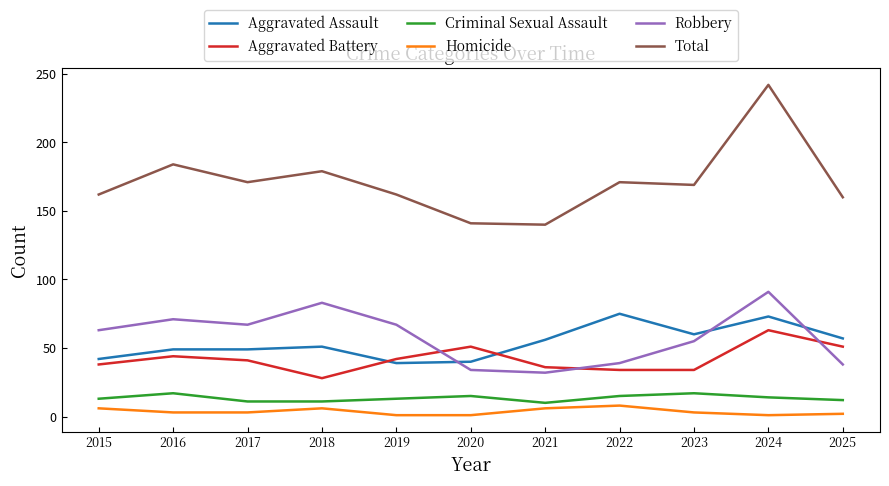

True or false: Homicide has more than 0 interior local peaks.

True